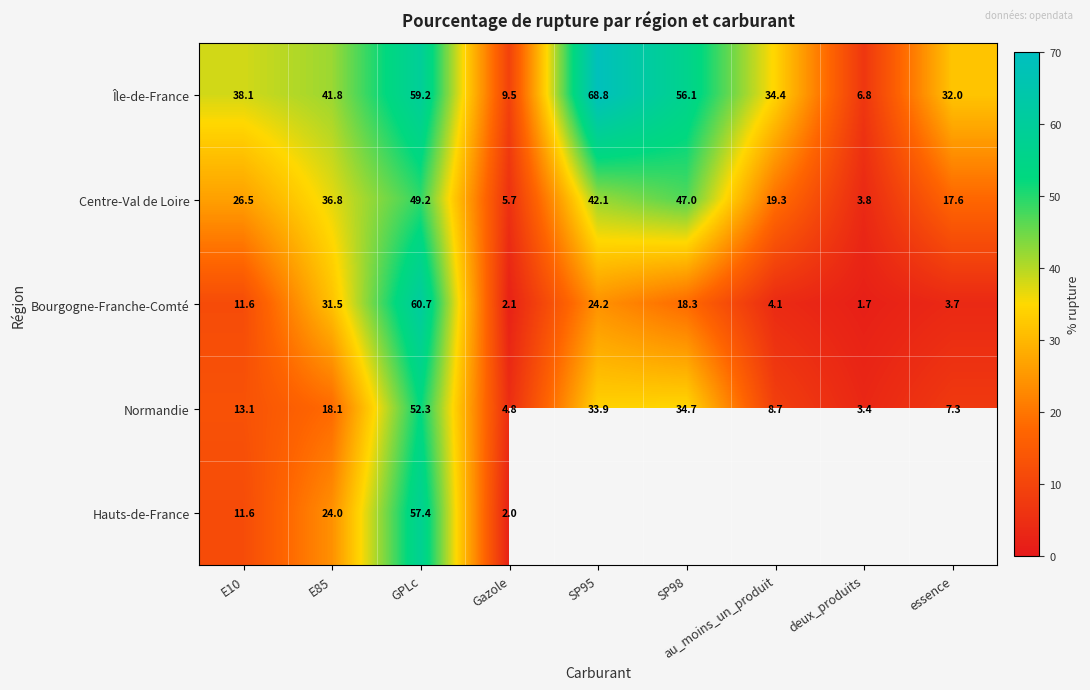

Where is Bourgogne-Franche-Comté nearest to the value 31?

E85